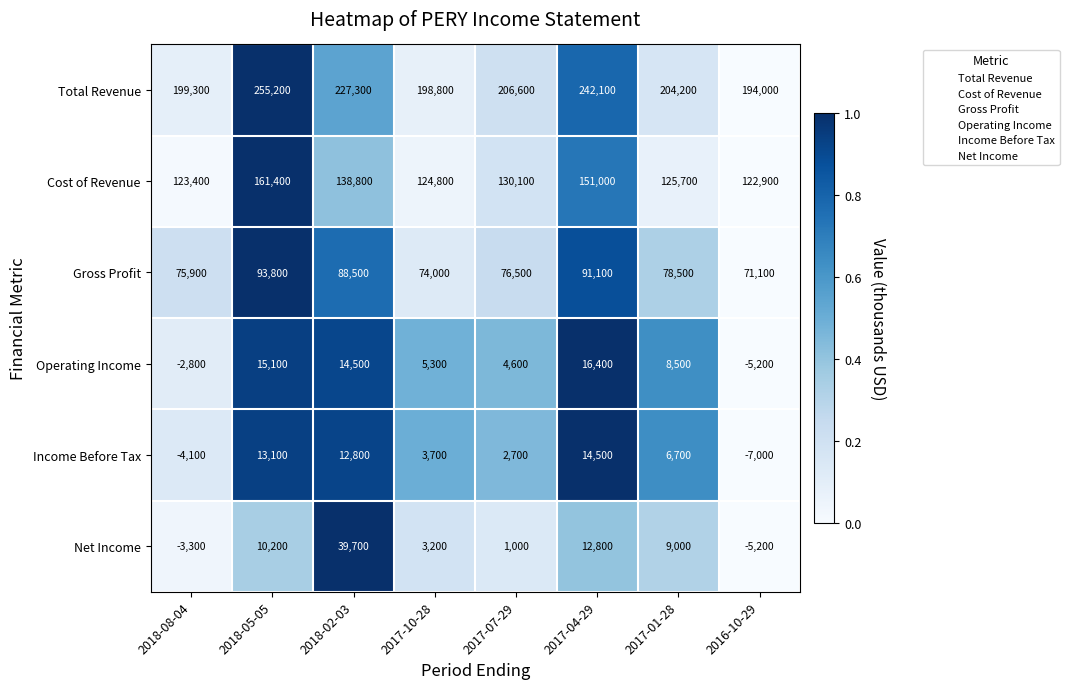

The Income Before Tax series shows 1476 at 2017-10-28. True or false?

False